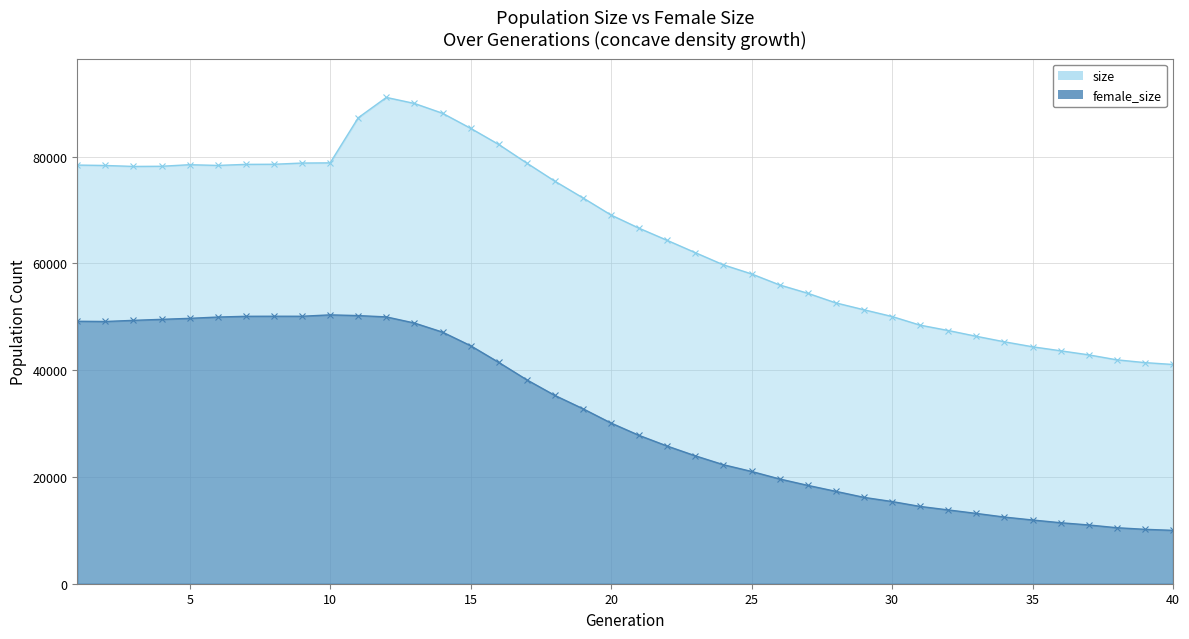

At which category does female_size reach its first local peak?

8